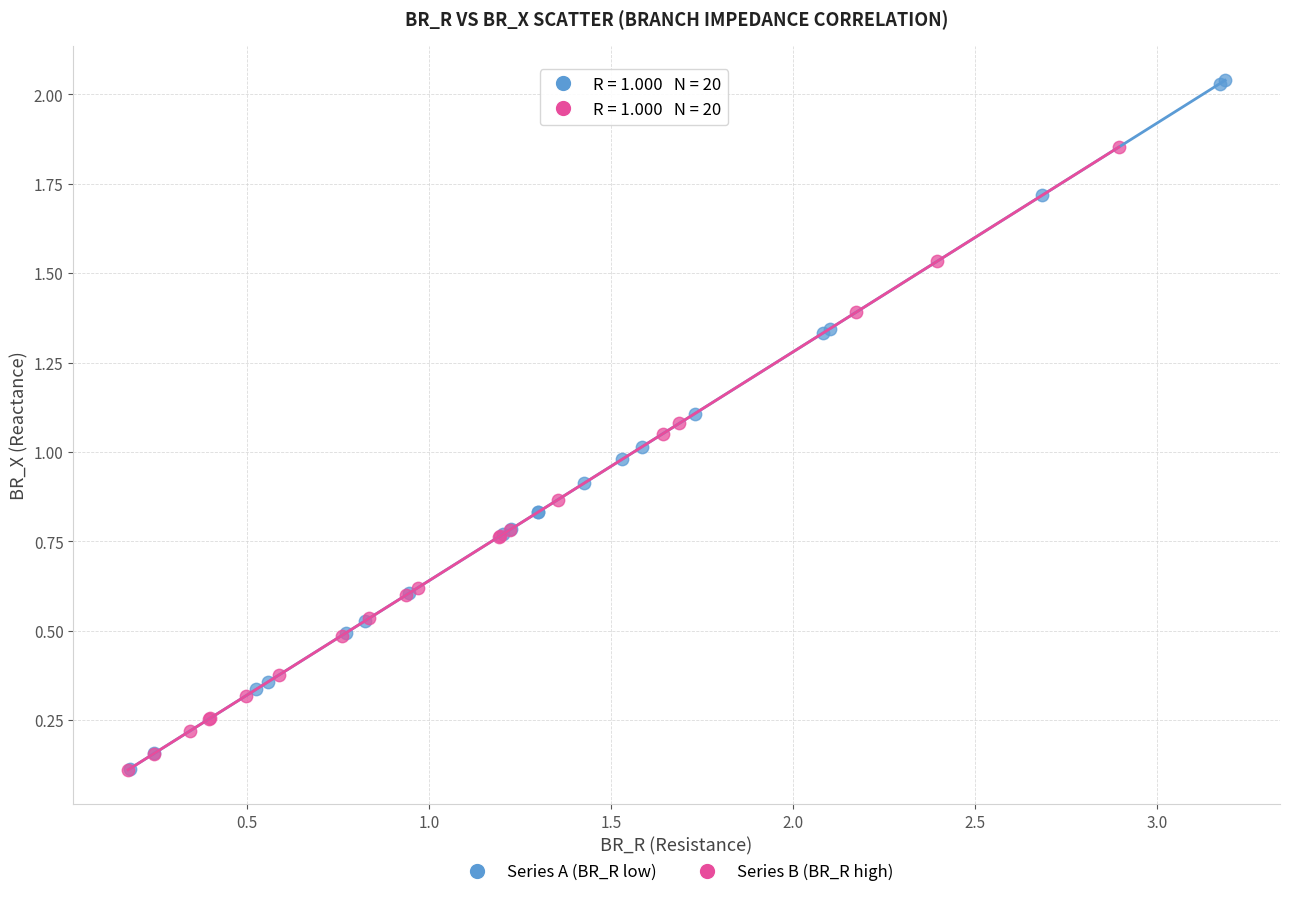

Which series contains the highest Y value?

Series A (BR_R low)